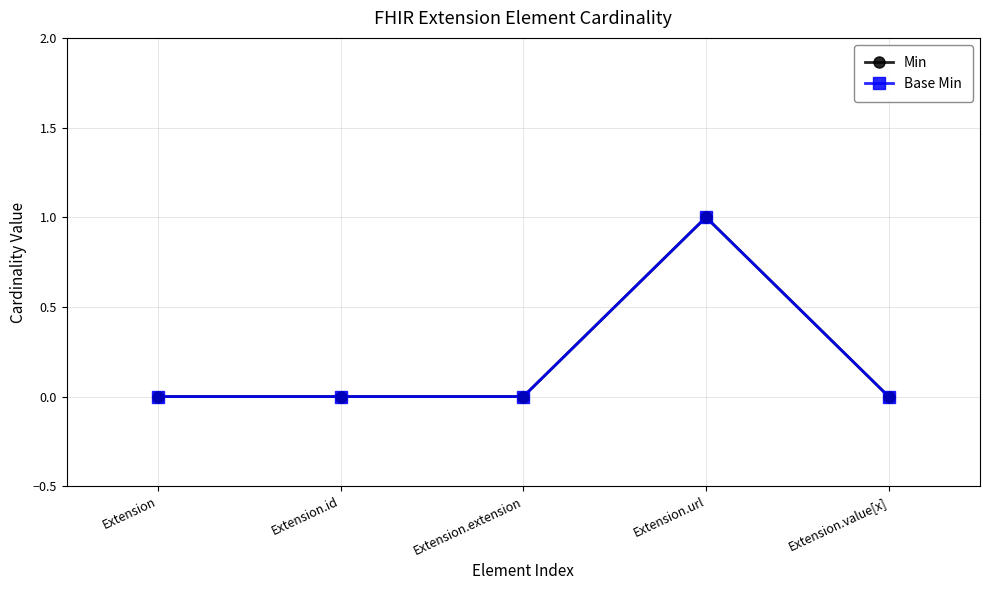

Which series has the largest total across all categories?

Min